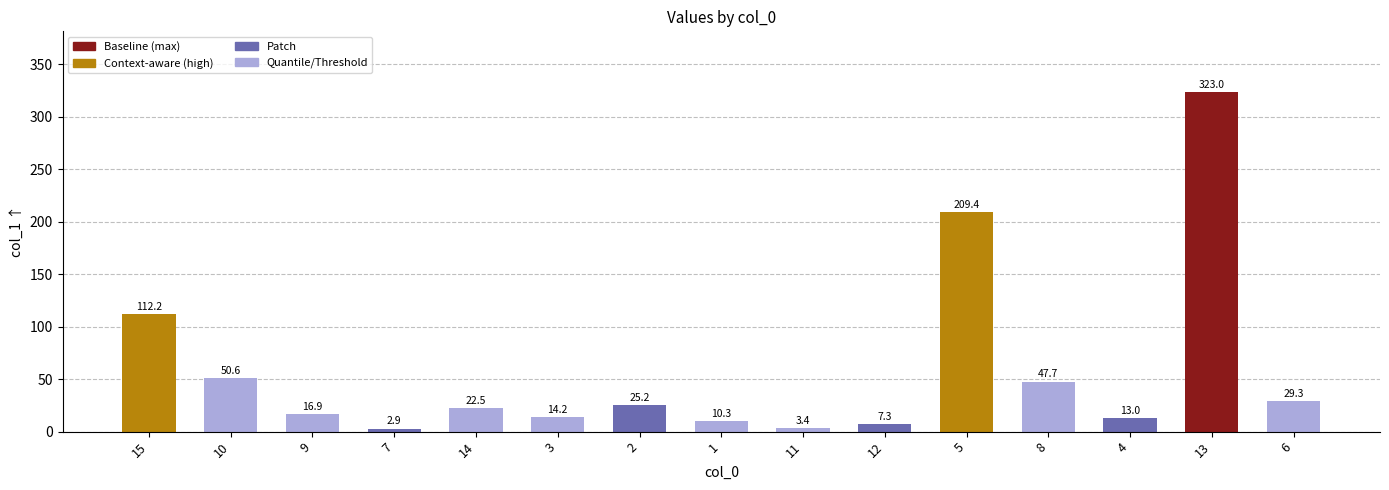

Reading right to left, extract all data points from this chart.

6=29.3	13=323.0	4=13.0	8=47.7	5=209.4	12=7.3	11=3.4	1=10.3	2=25.2	3=14.2	14=22.5	7=2.9	9=16.9	10=50.6	15=112.2